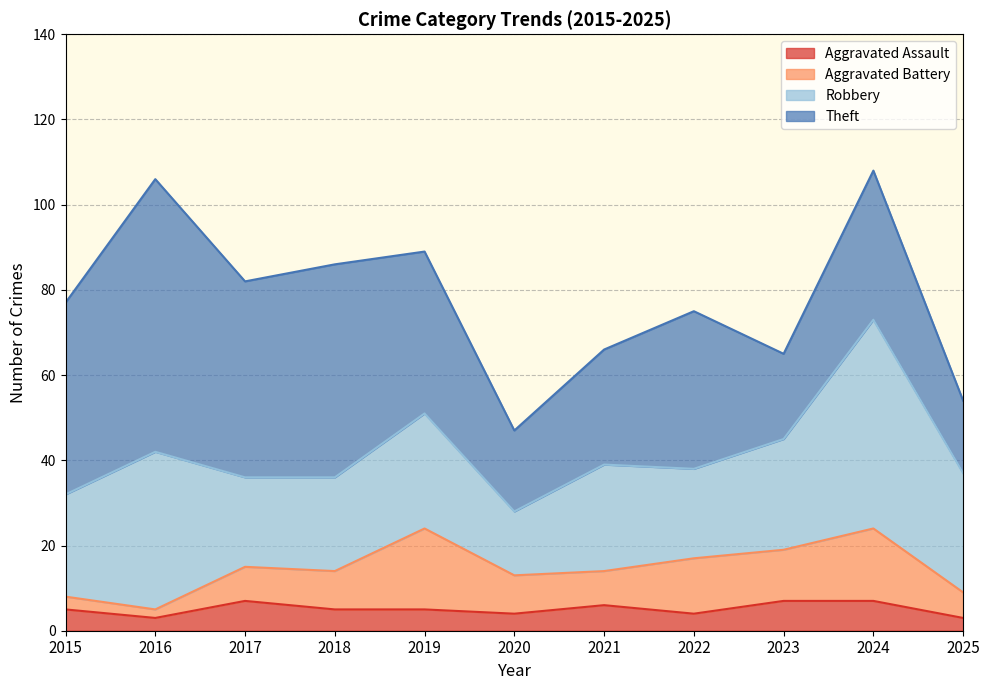

How many distinct data groups are displayed?

4